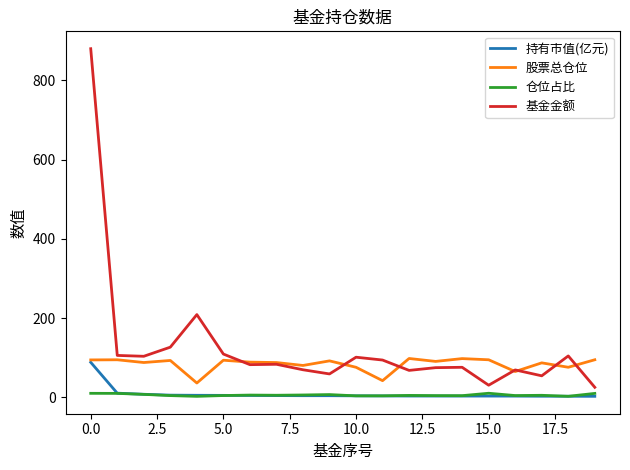

Rank the series by their maximum value, from highest to lowest.

基金金额, 股票总仓位, 持有市值(亿元), 仓位占比